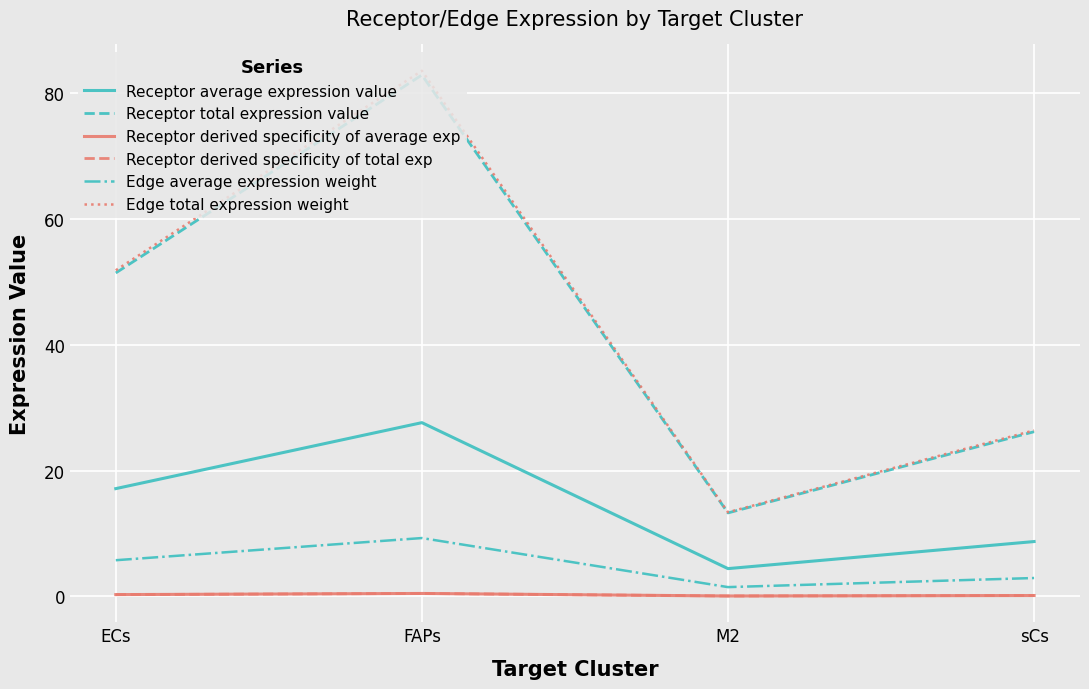

True or false: Edge average expression weight and Receptor derived specificity of total exp intersect in this chart.

False